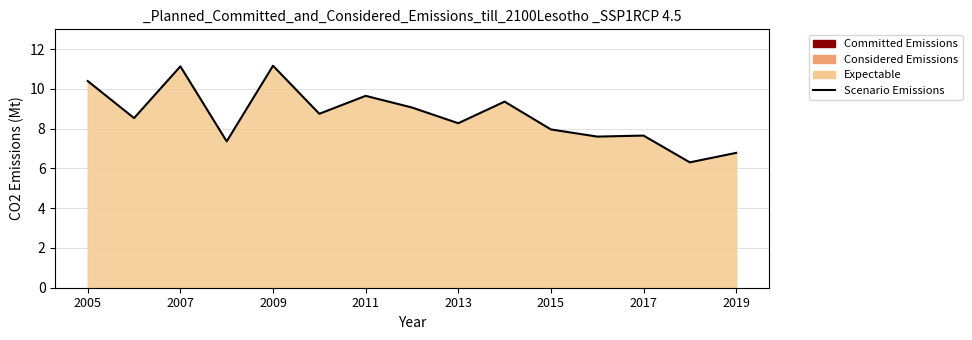

How many series are shown in this chart?

1